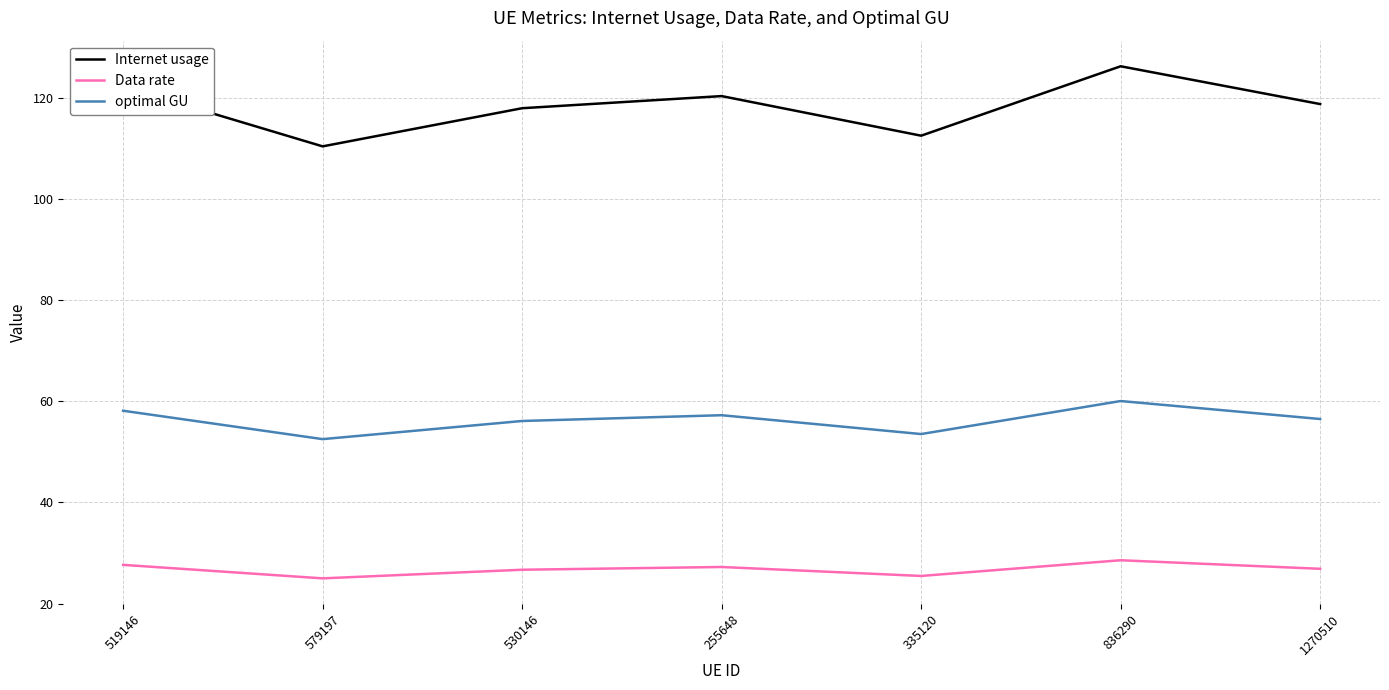

True or false: Data rate and optimal GU cross at least once.

False